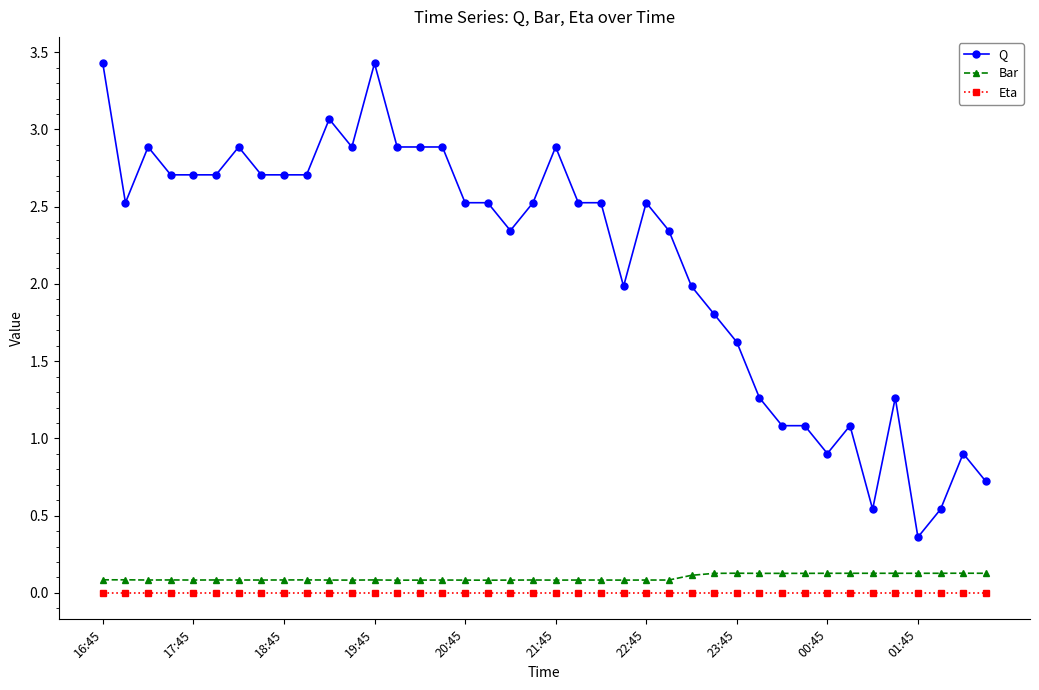

What is the value of the Q point at the 4th from the left?

2.7